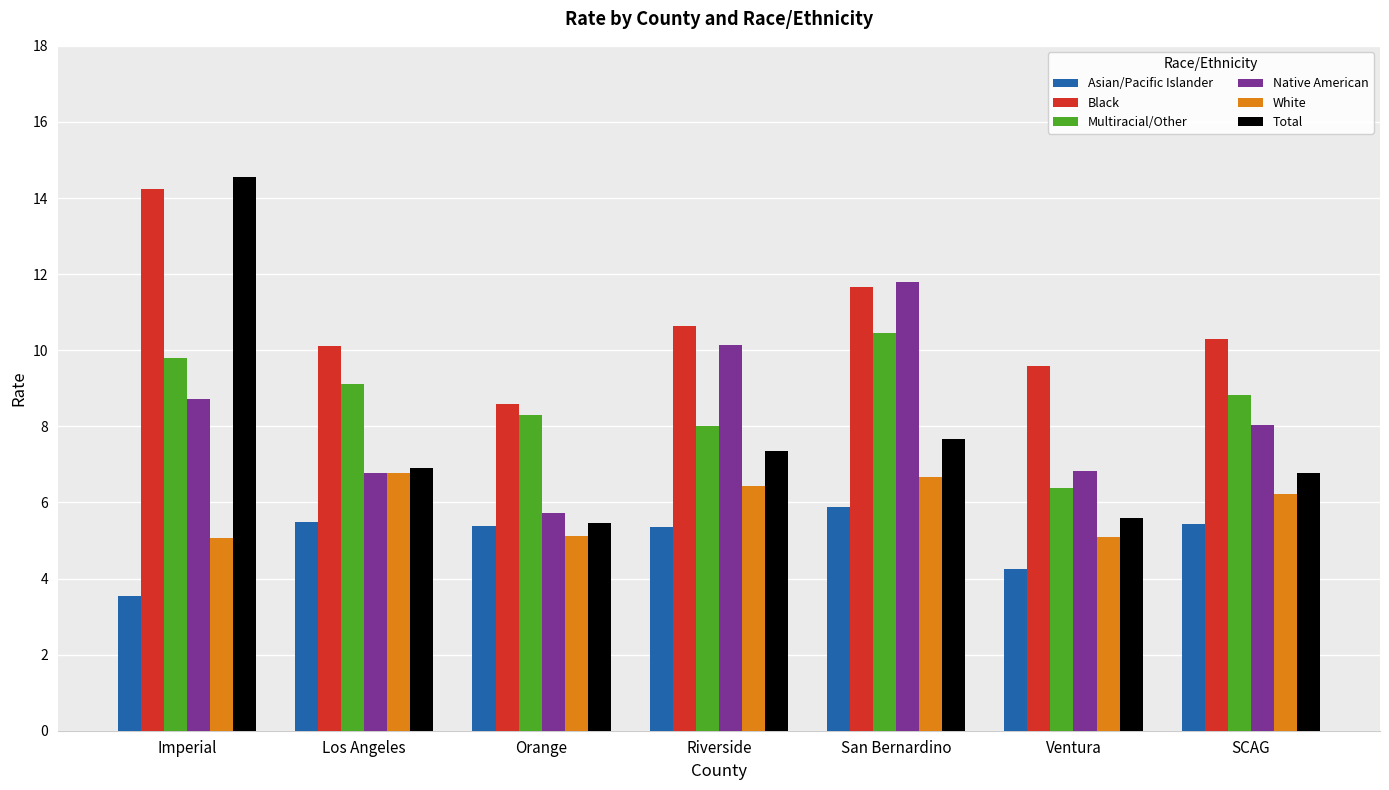

How many series are shown in this chart?

6